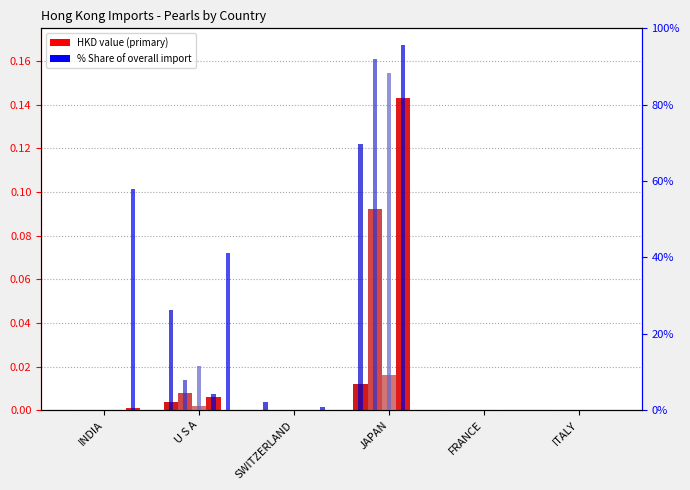

What is the total value across all series at JAPAN?

345.5